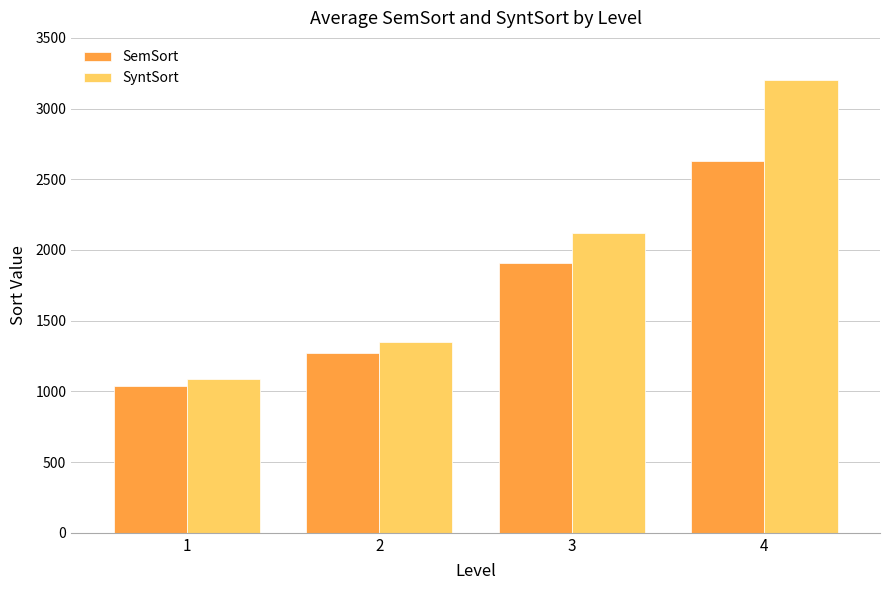

List the labels in order of SemSort value, smallest first.

1, 2, 3, 4